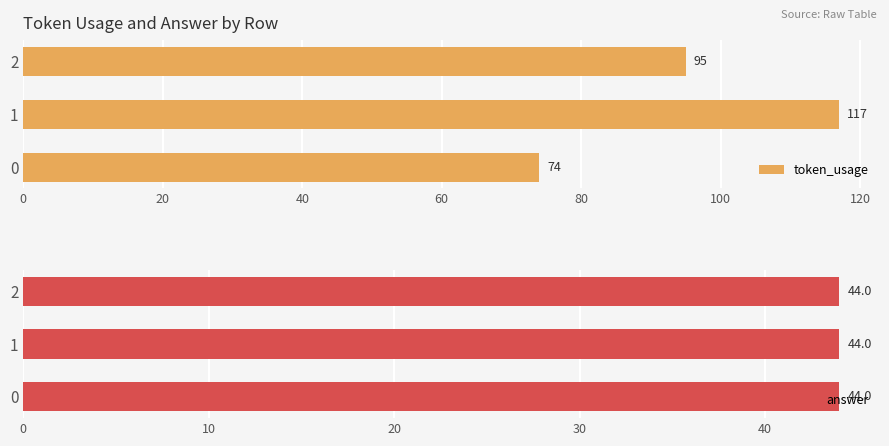

What is the maximum value for token_usage?

117